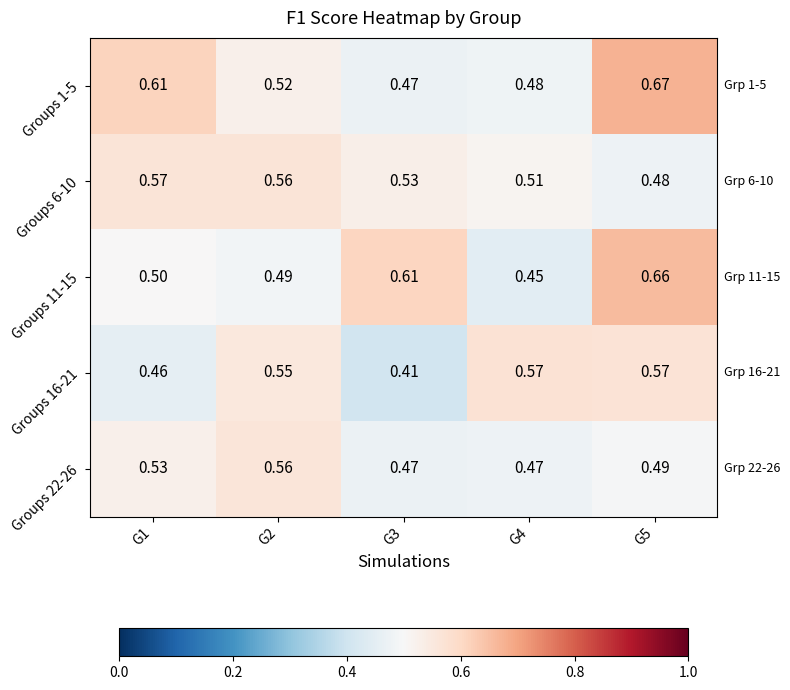

Which label corresponds to the largest value in the chart?

G5